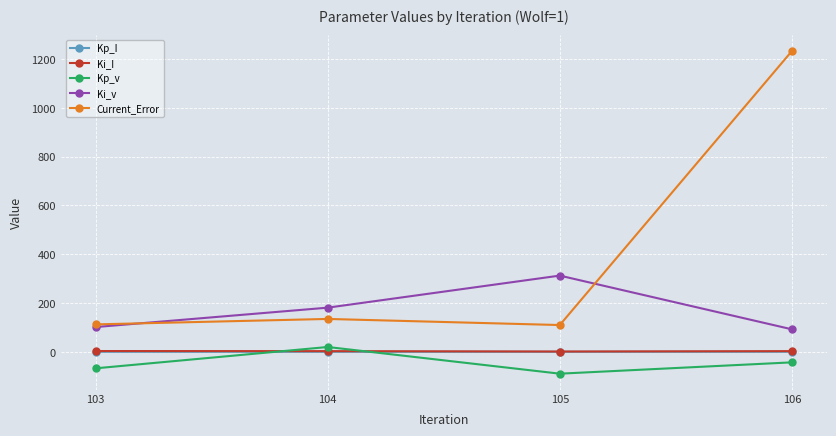

How many data points in Ki_v are above 181?

2